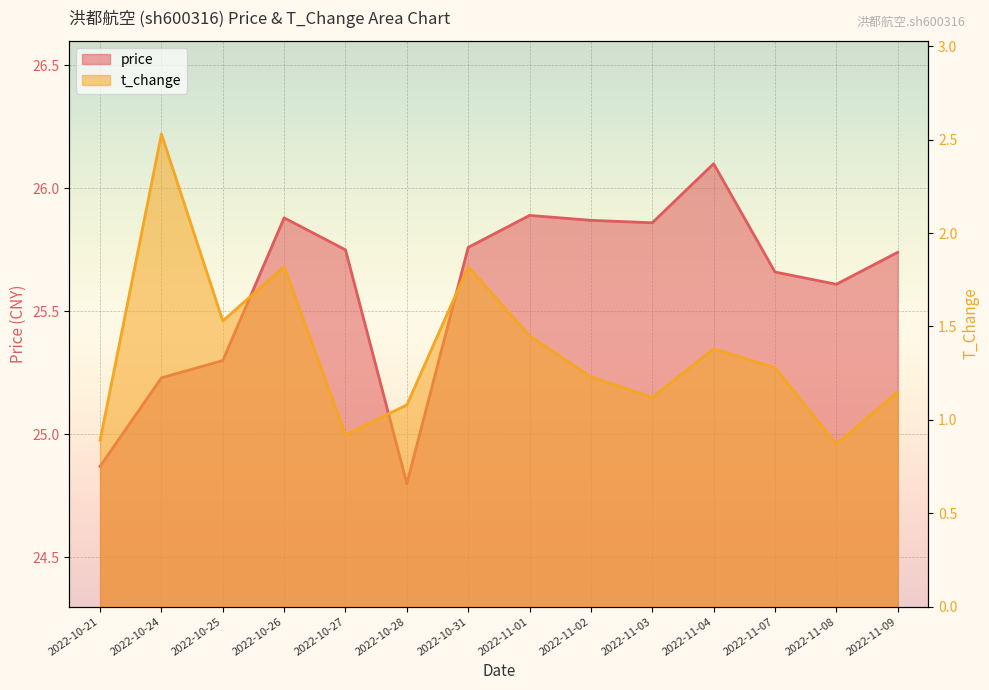

Reading left to right, transcribe all the data shown in this chart.

price: 24.9	25.2	25.3	25.9	25.8	24.8	25.8	25.9	25.9	25.9	26.1	25.7	25.6	25.7
t_change: 0.9	2.5	1.5	1.8	0.9	1.1	1.8	1.4	1.2	1.1	1.4	1.3	0.9	1.1